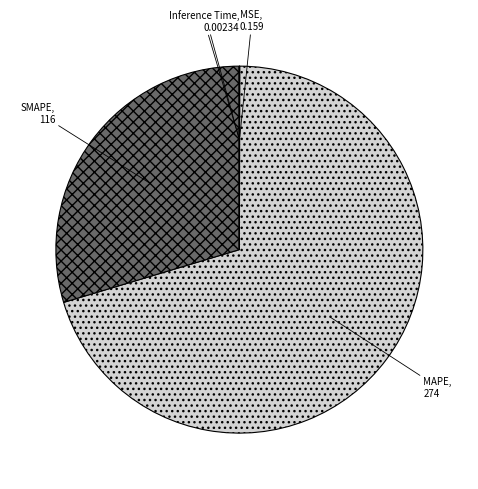

The MAPE slice represents 70% of the pie. True or false?

True